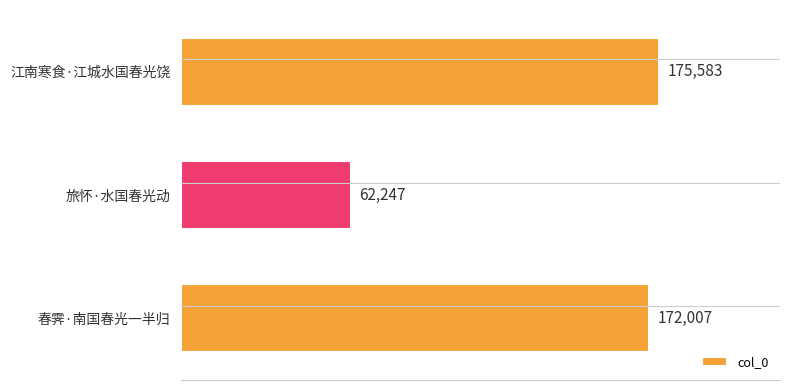

What is the sum of all values?

409837